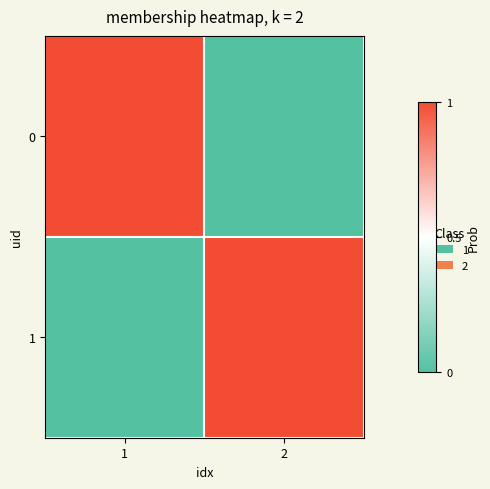

At 2, list the series in order from smallest to largest.

0, 1